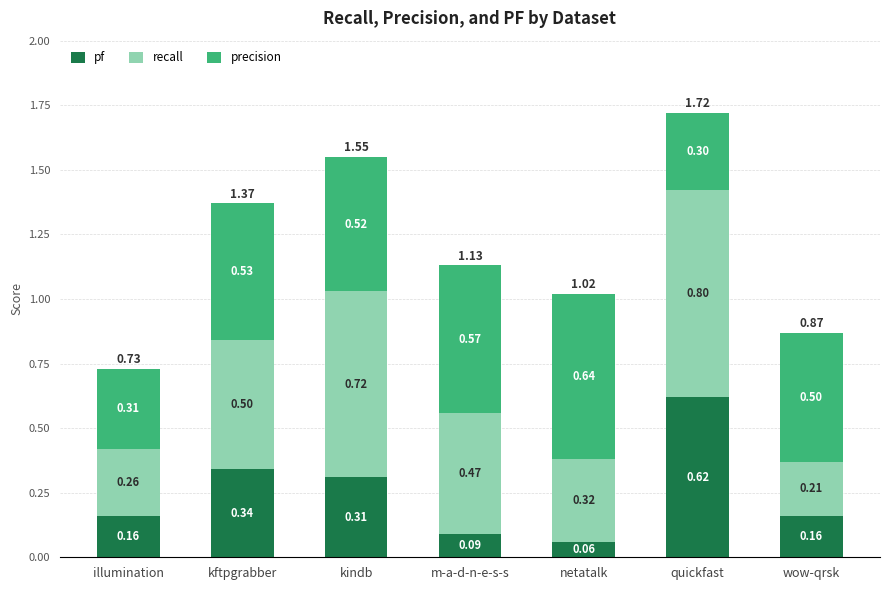

At which label is pf closest to 0?

netatalk